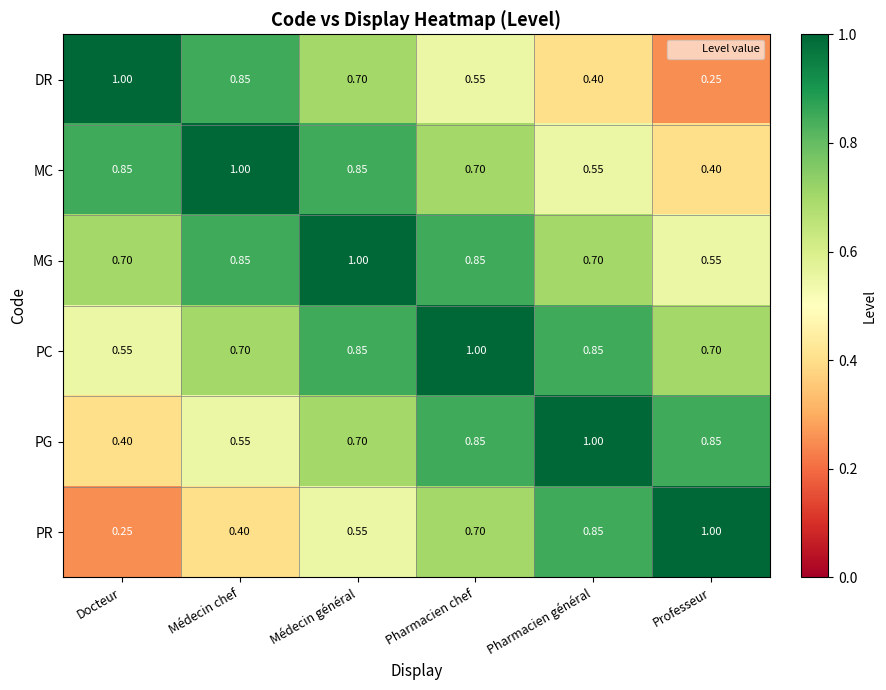

Is the value of PG at Médecin général greater than the value of MC at Docteur?

No